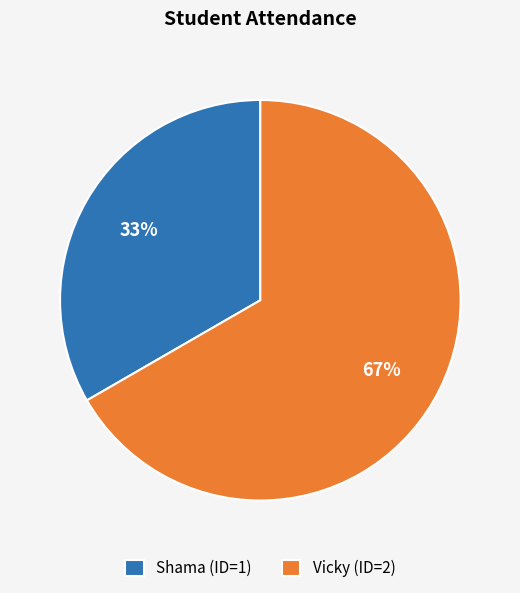

To the nearest percent, what is the average slice percentage?

50%